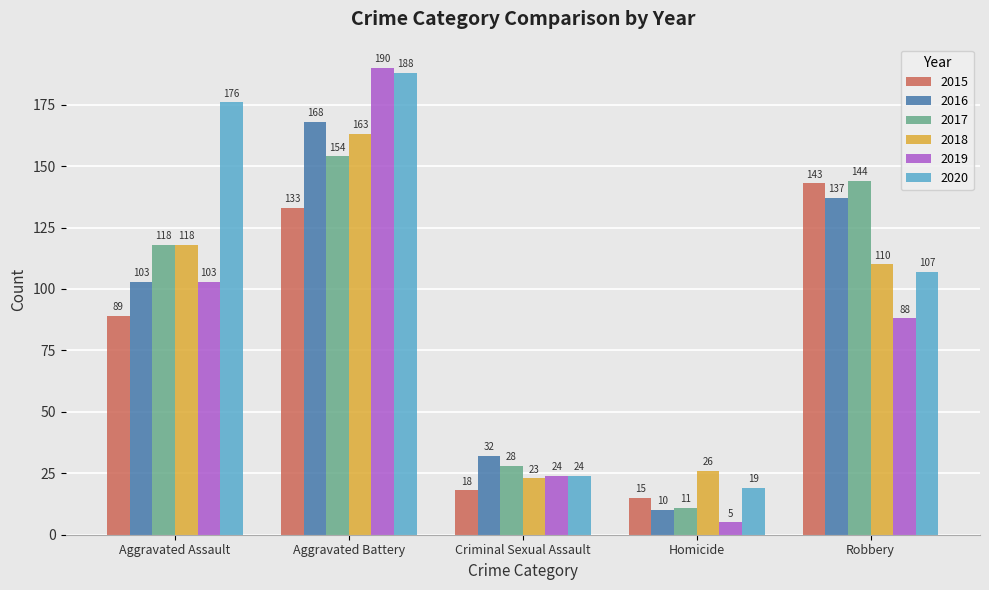

What is the difference between the second highest and minimum values in the 2015 series?

118